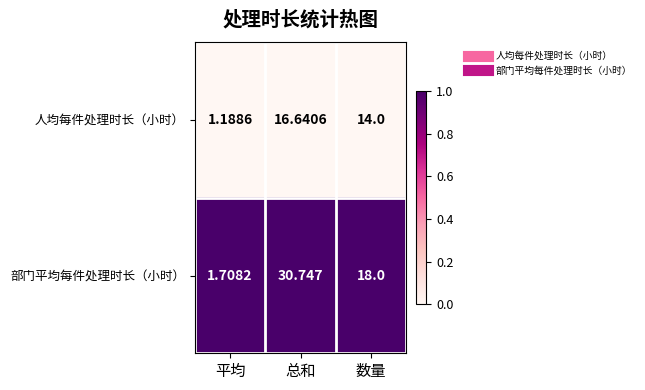

At which category does the chart reach its minimum across all series?

平均